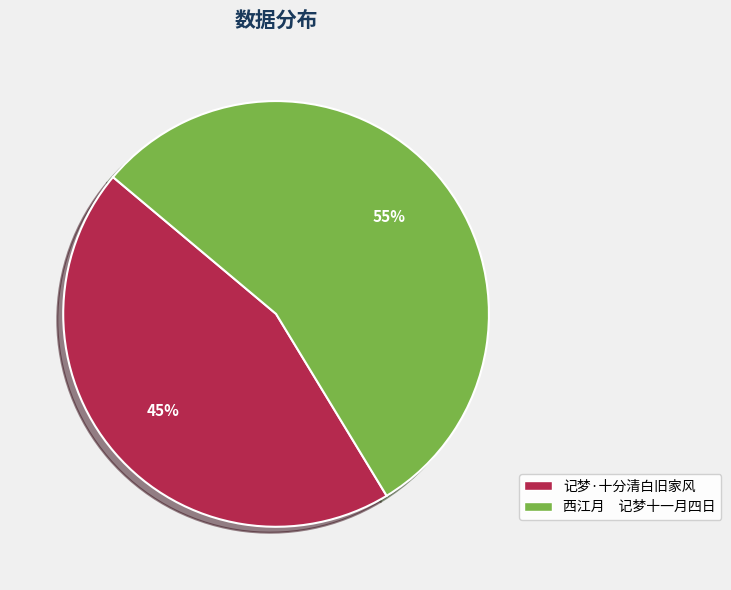

Approximately how many times larger is the value at 记梦·十分清白旧家风 compared to 西江月 记梦十一月四日?

0.8